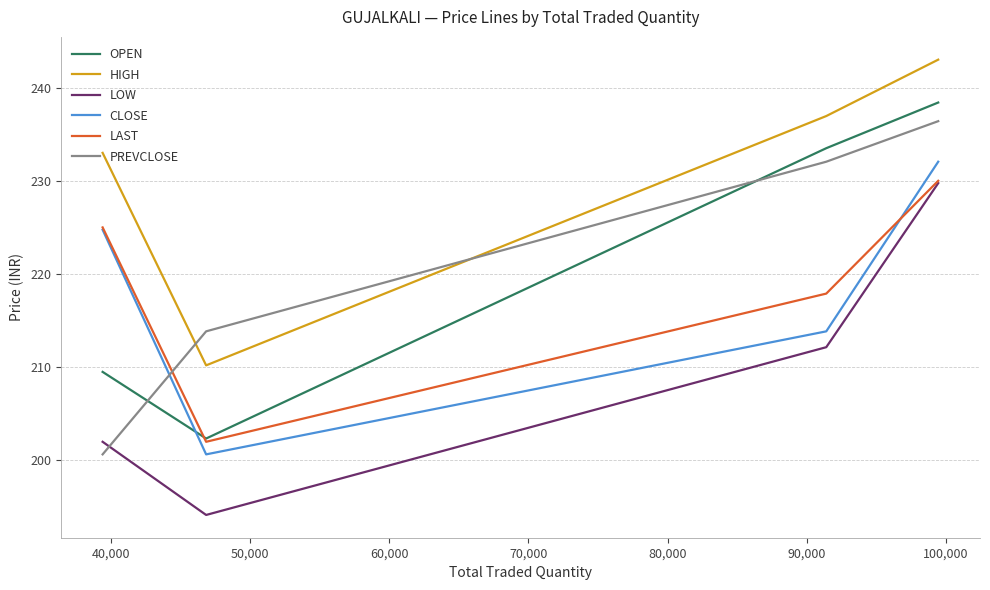

What is the minimum value for HIGH?

210.2